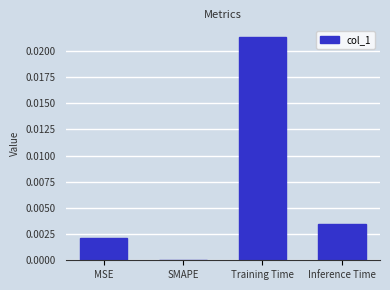

Between Inference Time and Training Time, which is larger?

Training Time